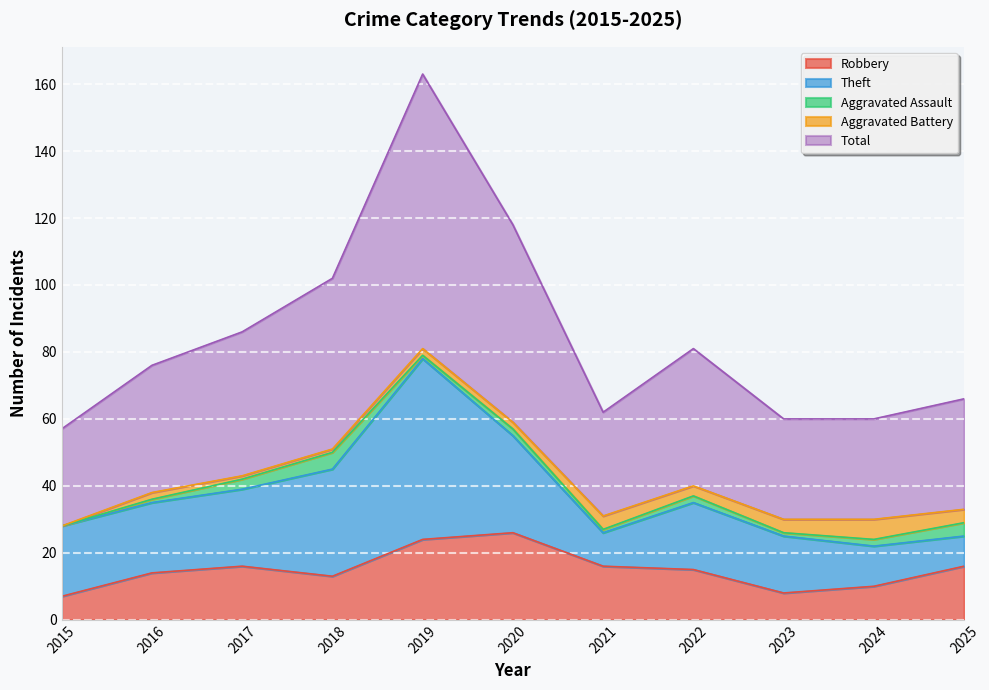

What is the sum of the Aggravated Battery values at 2018 and 2025?

5